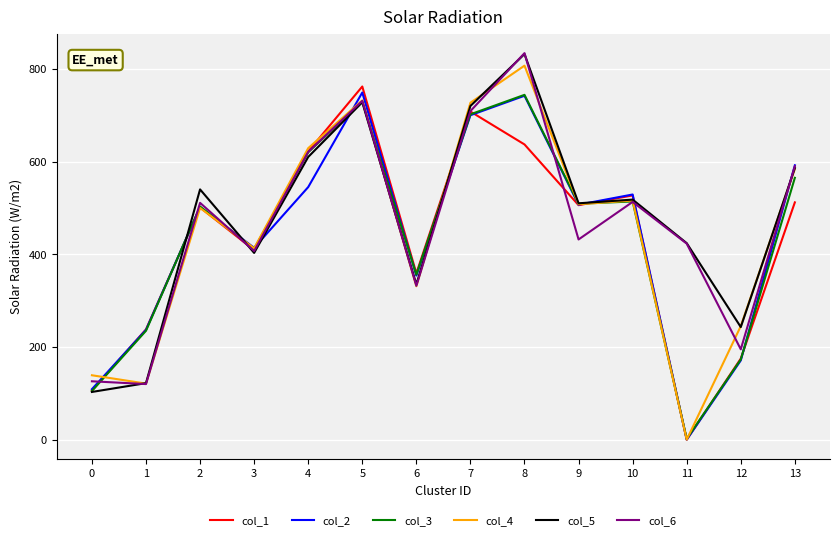

What are all the series names shown in the legend?

col_1, col_2, col_3, col_4, col_5, col_6